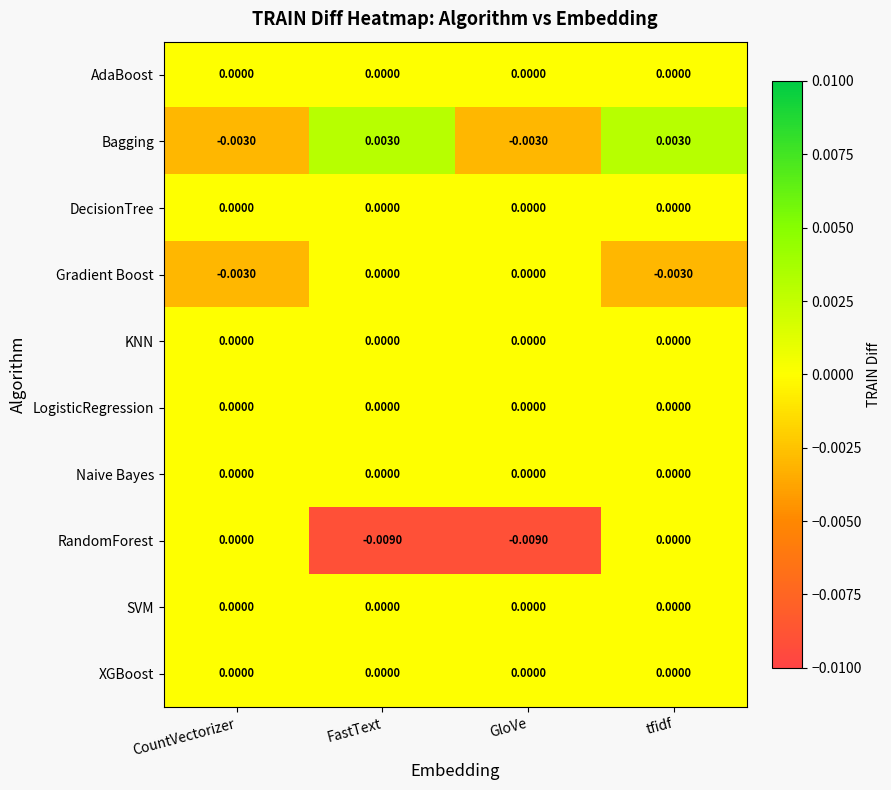

At which category is the sum across all series the highest?

tfidf